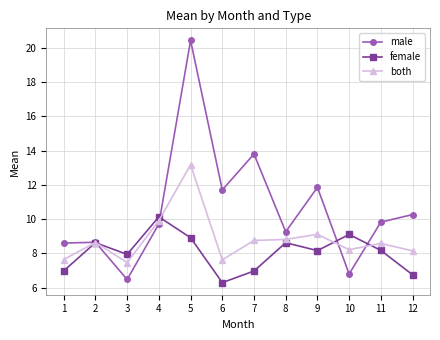

What is the value of the male point at the 9th from the left?

11.9